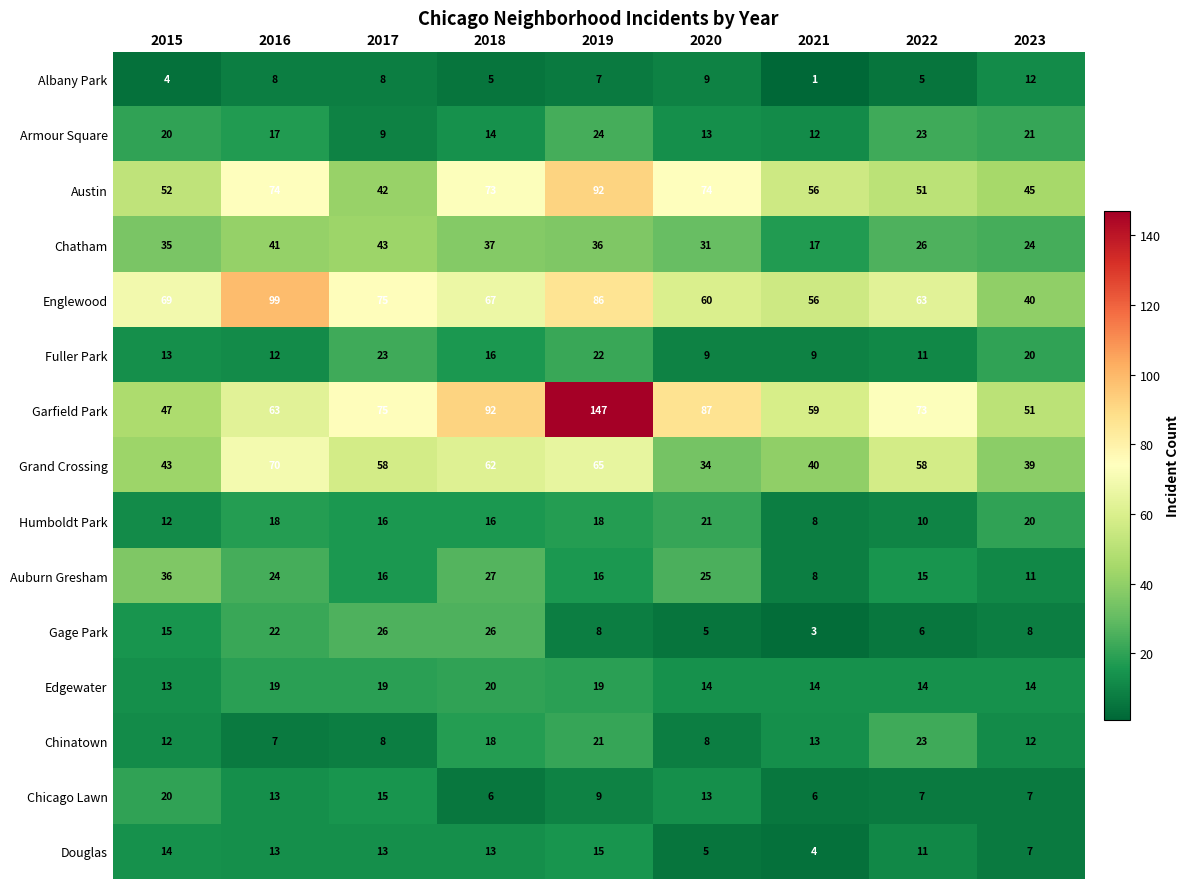

What is the smallest value displayed?

1